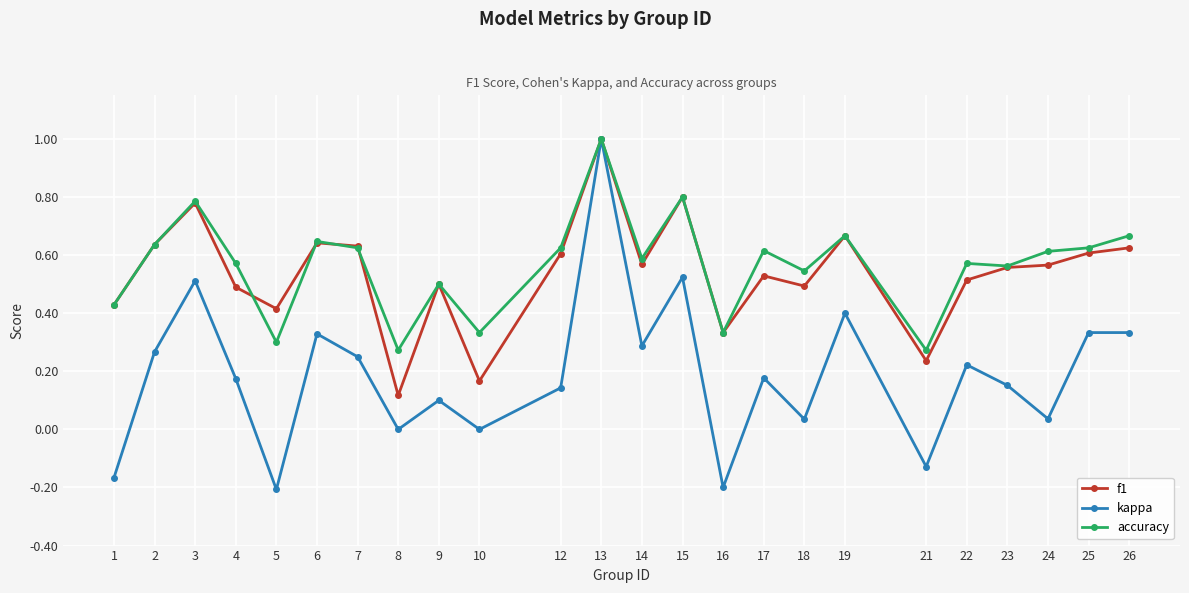

Is it true that f1 equals 0.3 at 19?

False